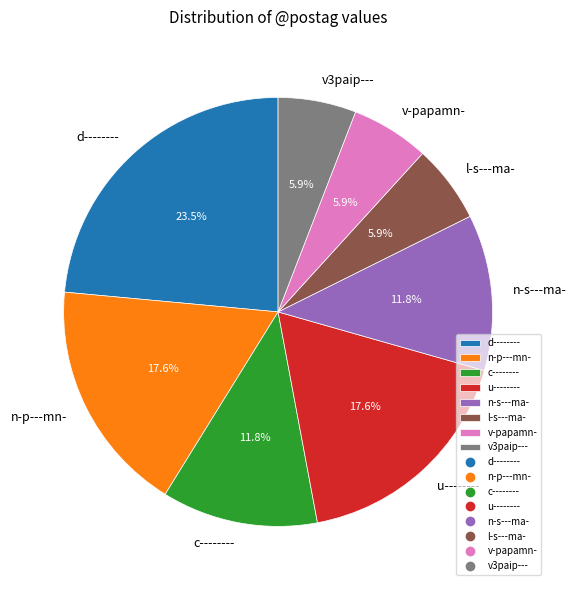

Which category has the biggest portion of the pie?

d--------